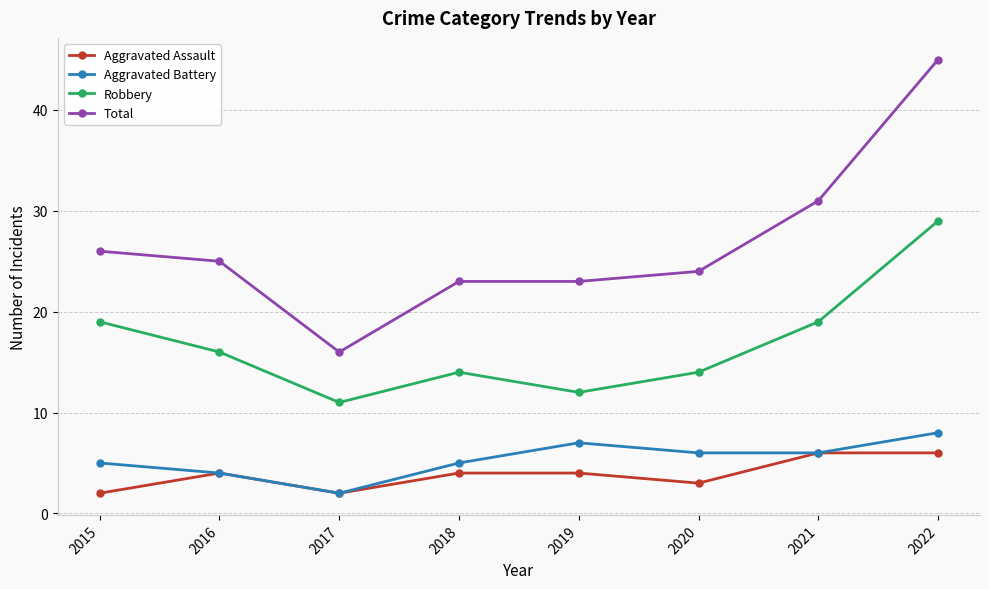

What is the total value across all series at 2020?

47